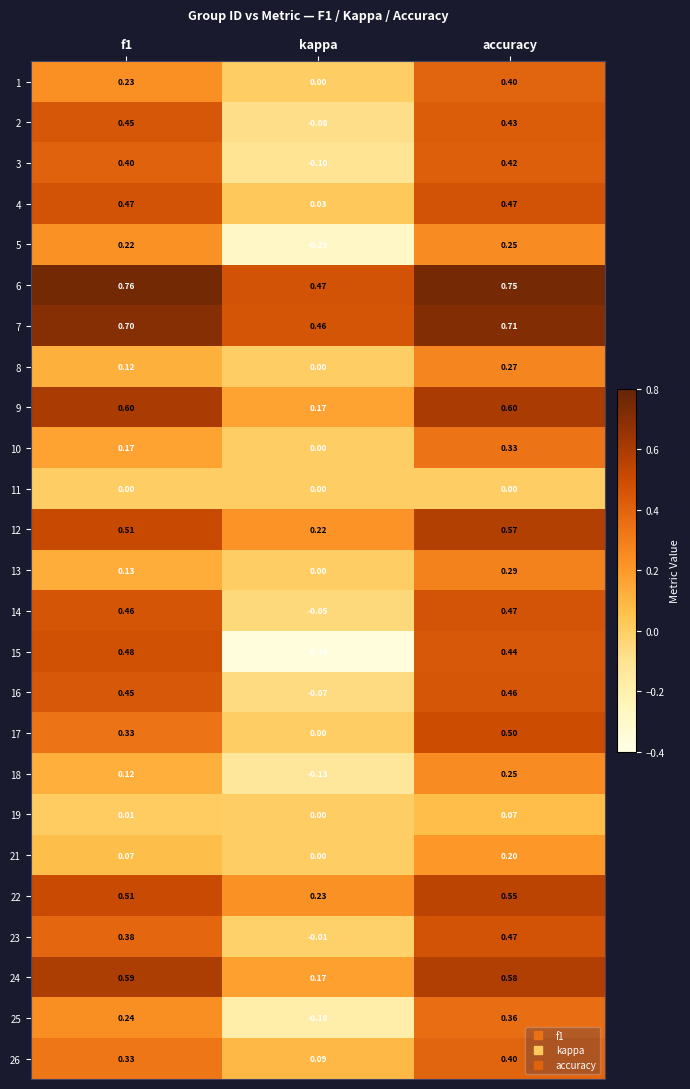

Which category has the lowest value in the 9 series?

kappa